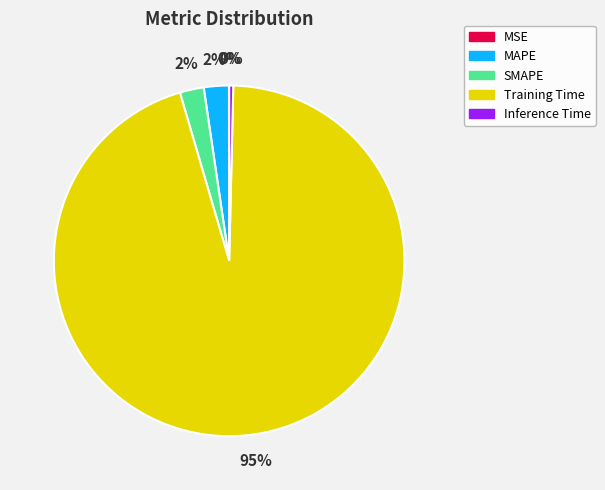

Is it true that SMAPE is 2% of the pie?

True